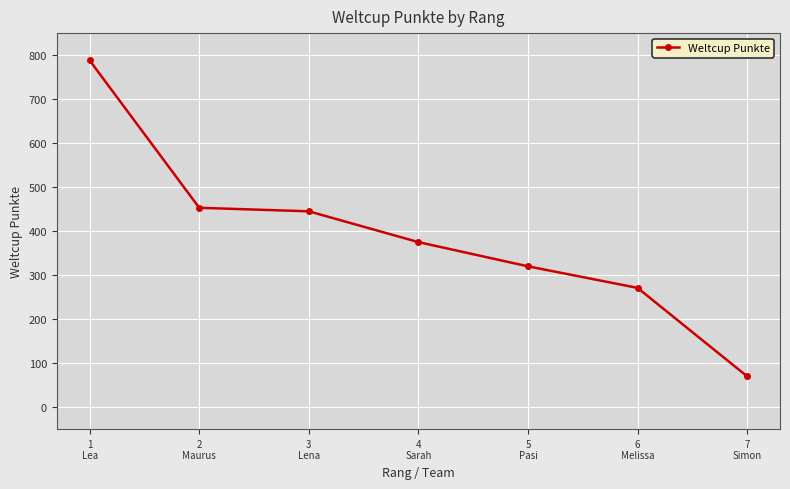

What is the difference between the values at 7
Simon and 5
Pasi?

250